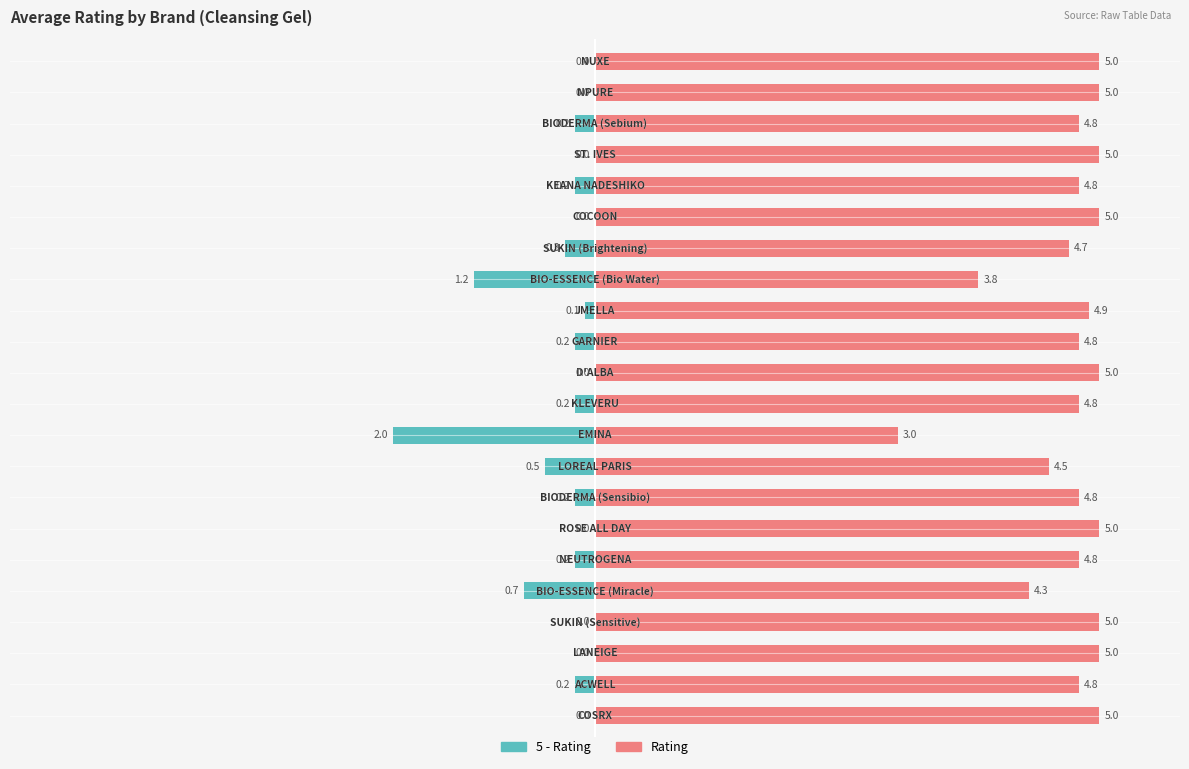

What is the difference between the maximum and minimum values in the Max - Rating series?

2.0